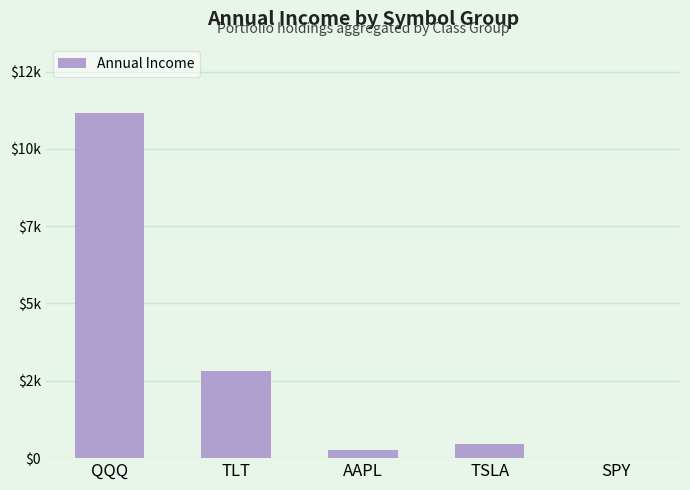

What is the label of the 1st bar from the left?

QQQ